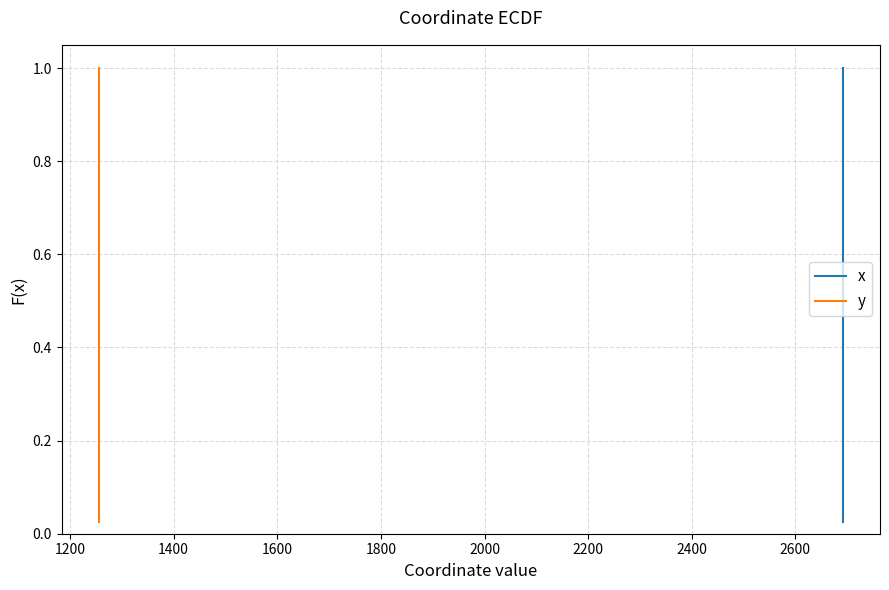

Is the value of x at 19 greater than the value of y at 2400?

Yes